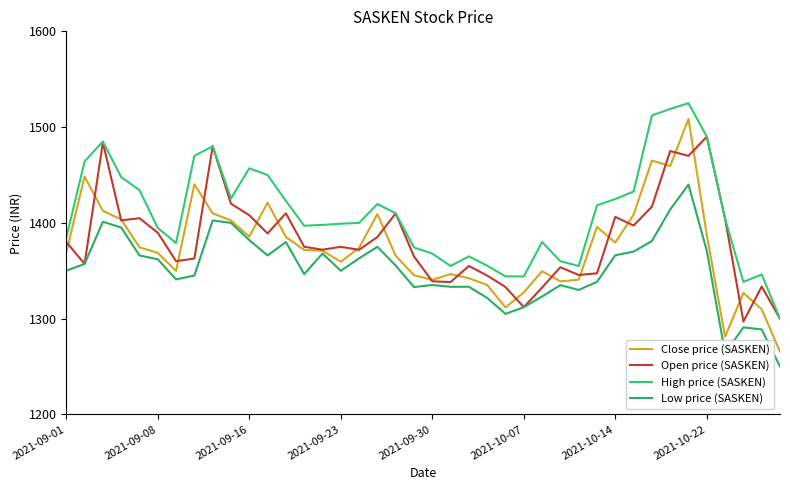

What is the average value of the Close price (SASKEN) series?

1374.7